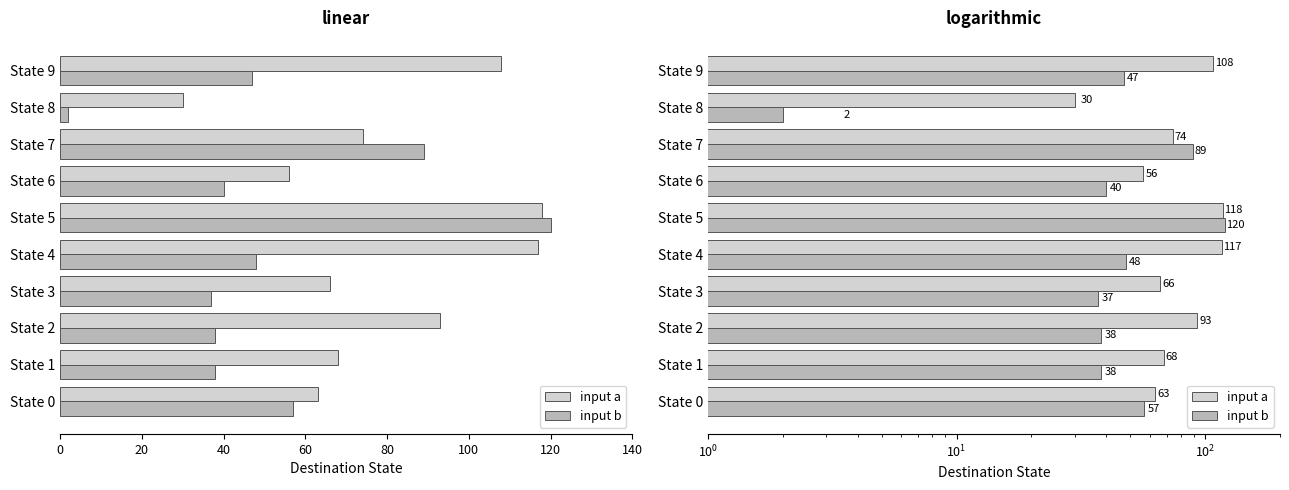

Which series has the largest total across all categories?

input a